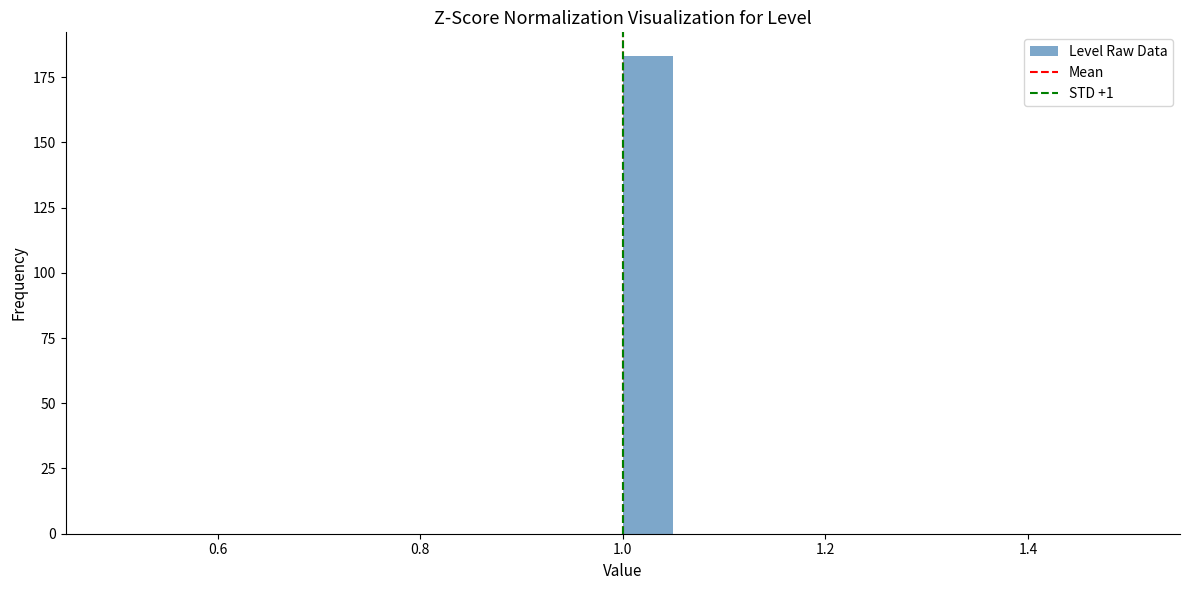

Around what value on the x-axis is the tallest bar? Give the approximate position of its centre, as read against the axis.

1.02